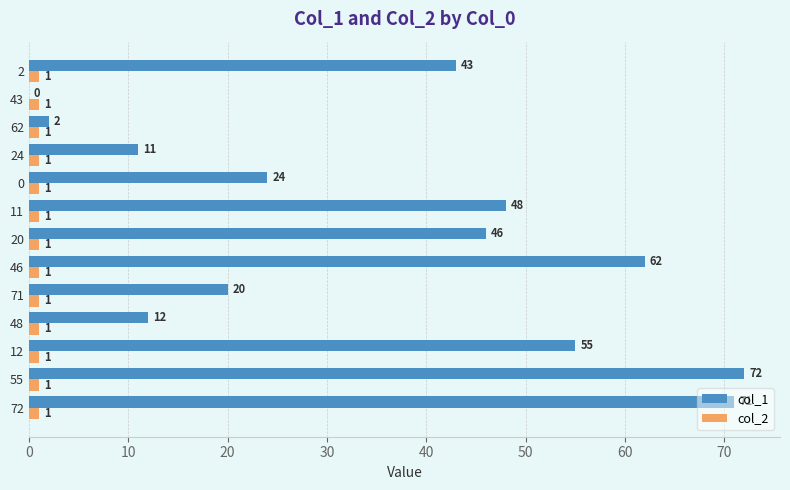

Which series has the largest total across all categories?

col_1